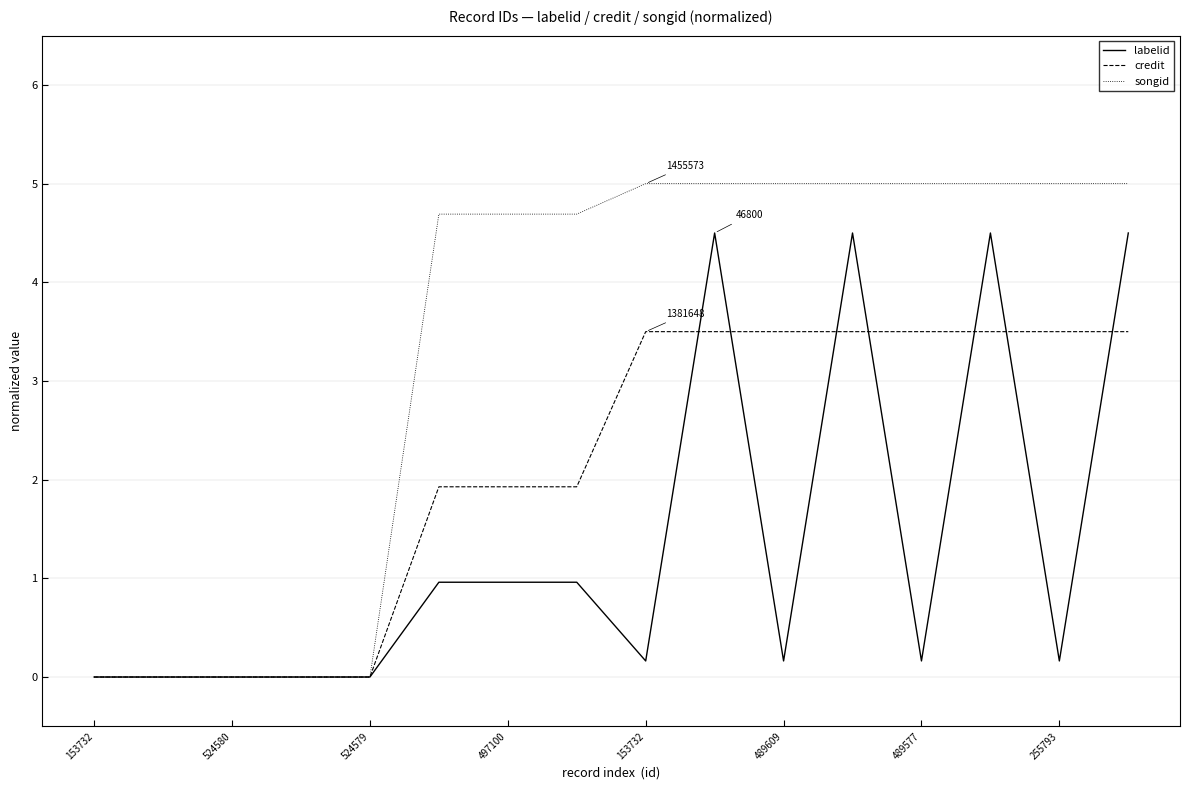

Rank the series by their maximum value, from lowest to highest.

credit, labelid, songid